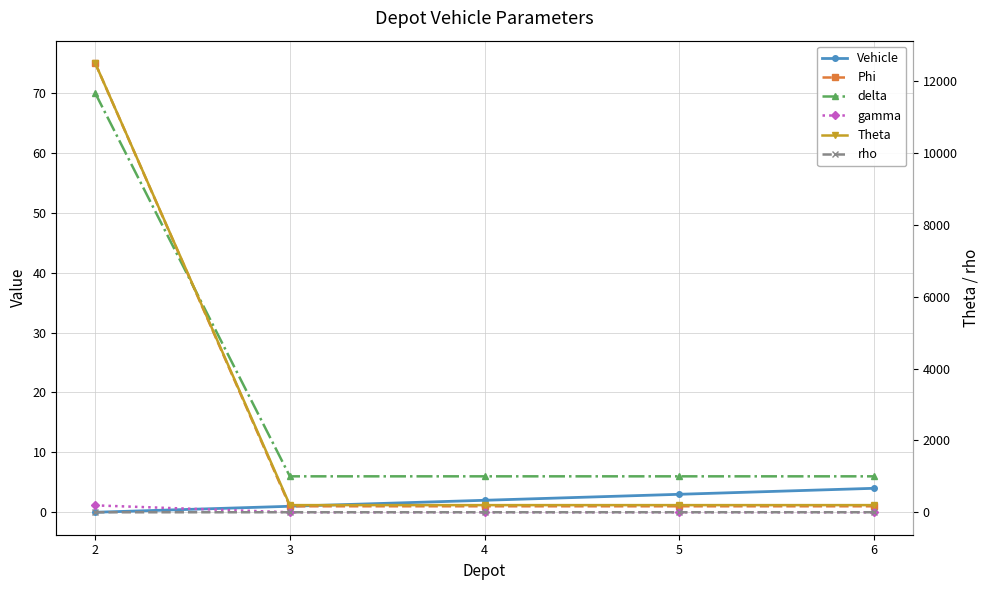

Which label corresponds to the largest value in the chart?

2